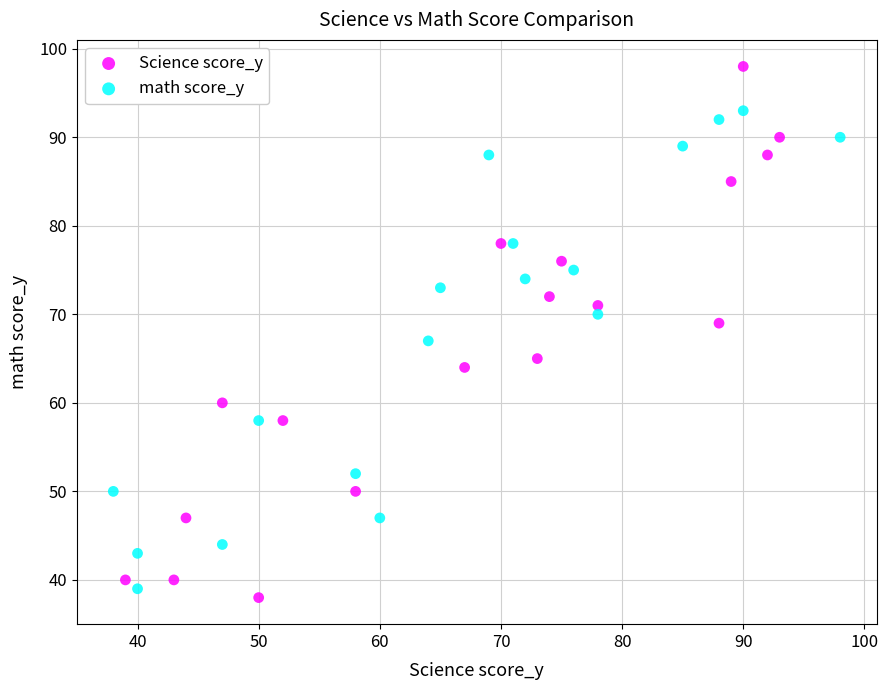

What are all the series names shown in the legend?

Science score_y, math score_y